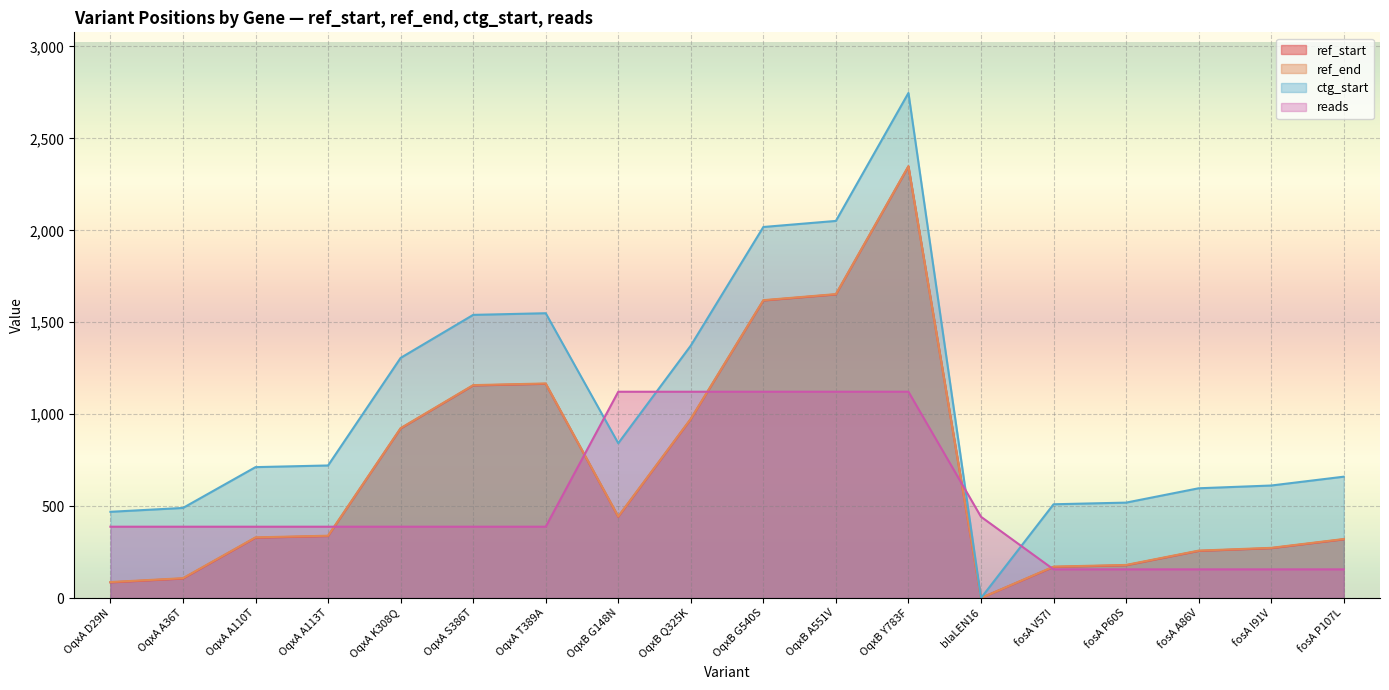

How many intersections are there between ref_start and reads?

5